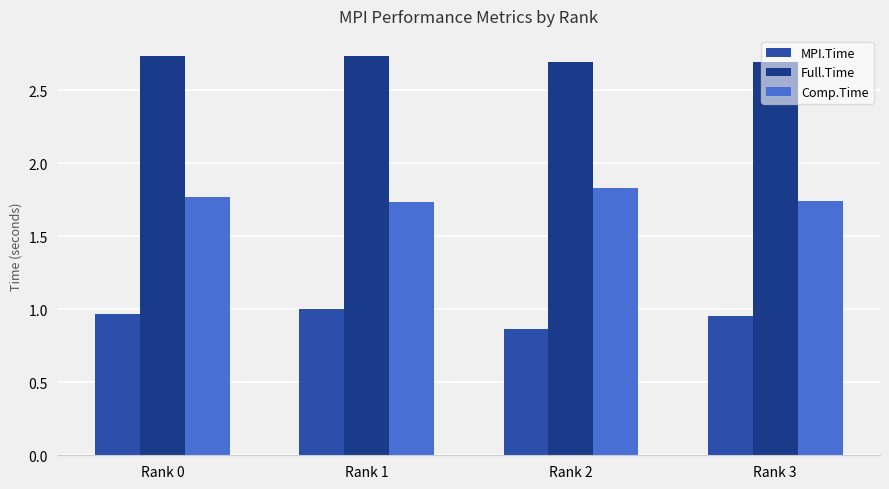

Rank the series by their average value, from lowest to highest.

MPI.Time, Comp.Time, Full.Time